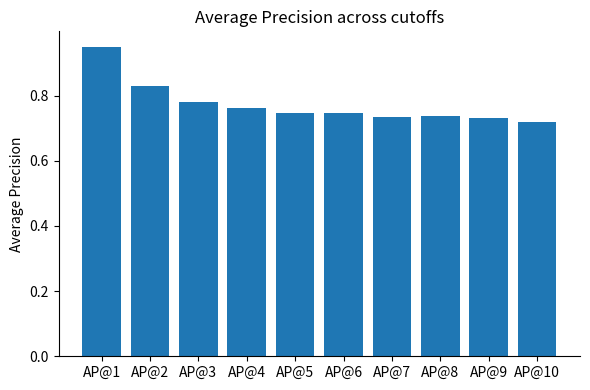

What is the sum of all values?

7.7